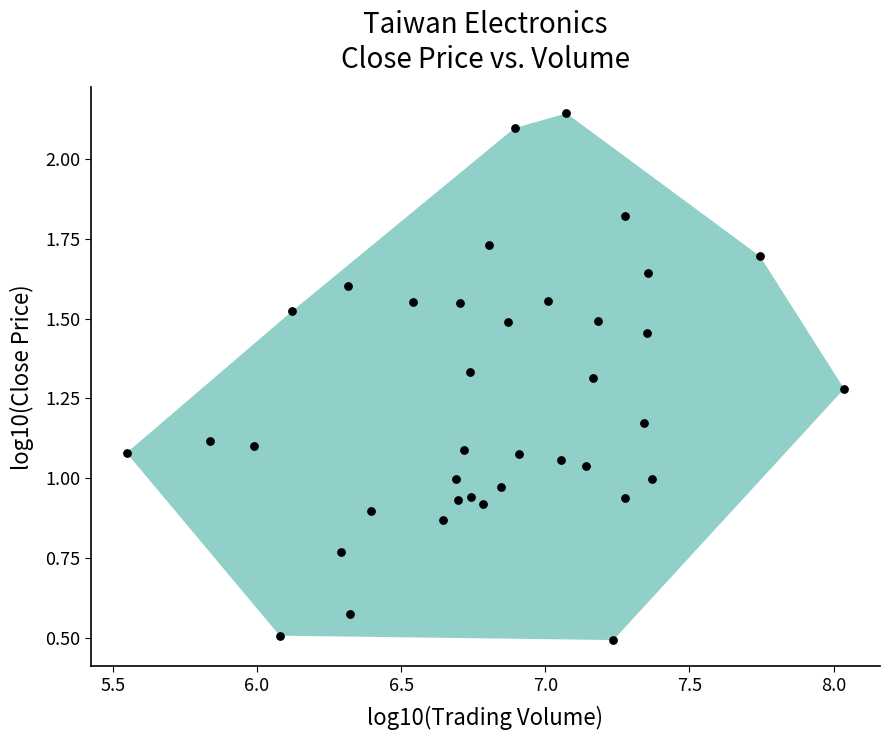

What is the range of X values (max minus min)?

2.5